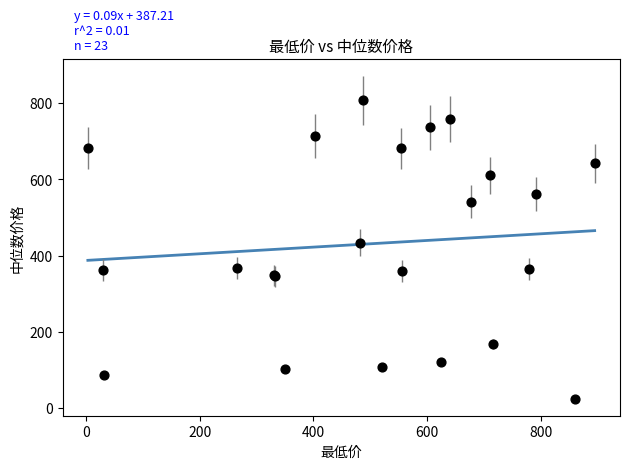

What Y value in the scatter plot is closest to 415?

434.2